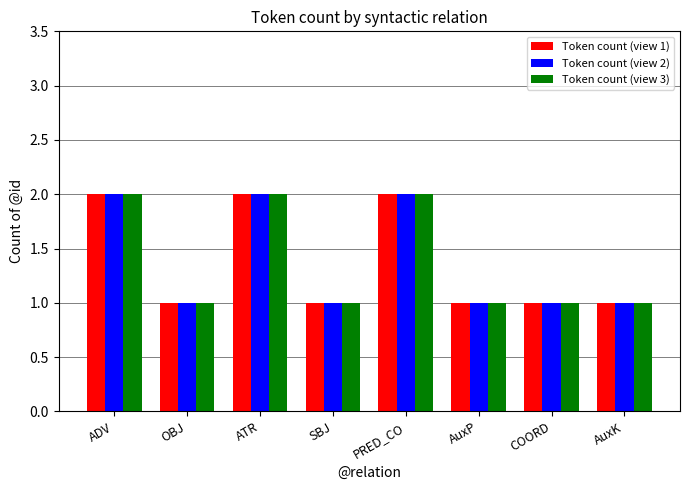

What is the difference between the maximum and minimum values in the Token count (view 3) series?

1